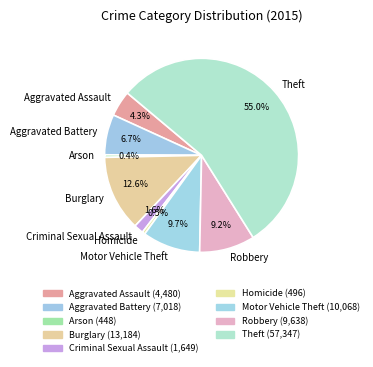

To the nearest percent, what is the difference between the Burglary and Aggravated Assault slice percentages?

8%